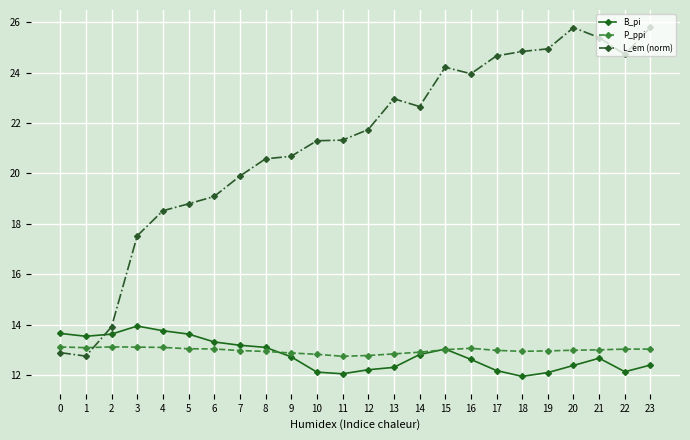

What is the greatest value displayed?

25.8